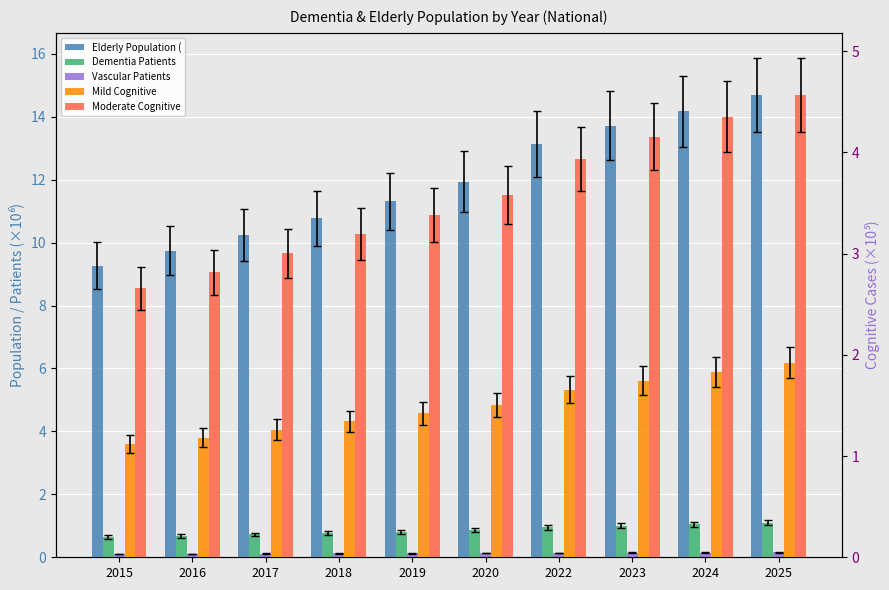

What is the value of the Mild Cognitive bar at the 2nd from the left?

1.2